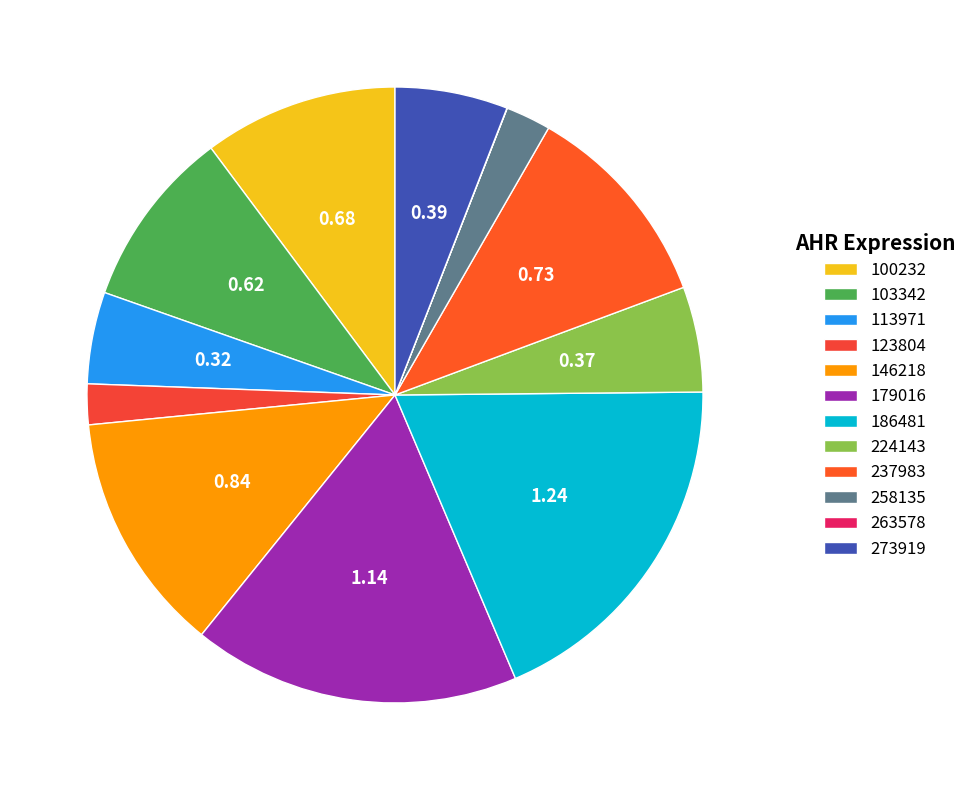

Which slice is the largest?

186481